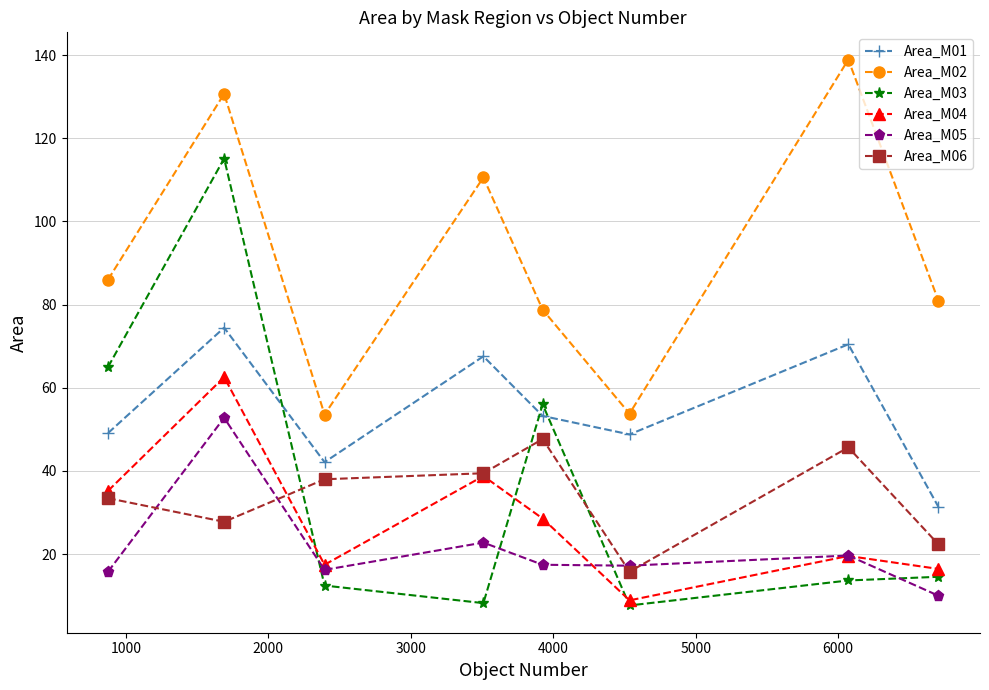

Which series has the largest range (max minus min)?

Area_M03